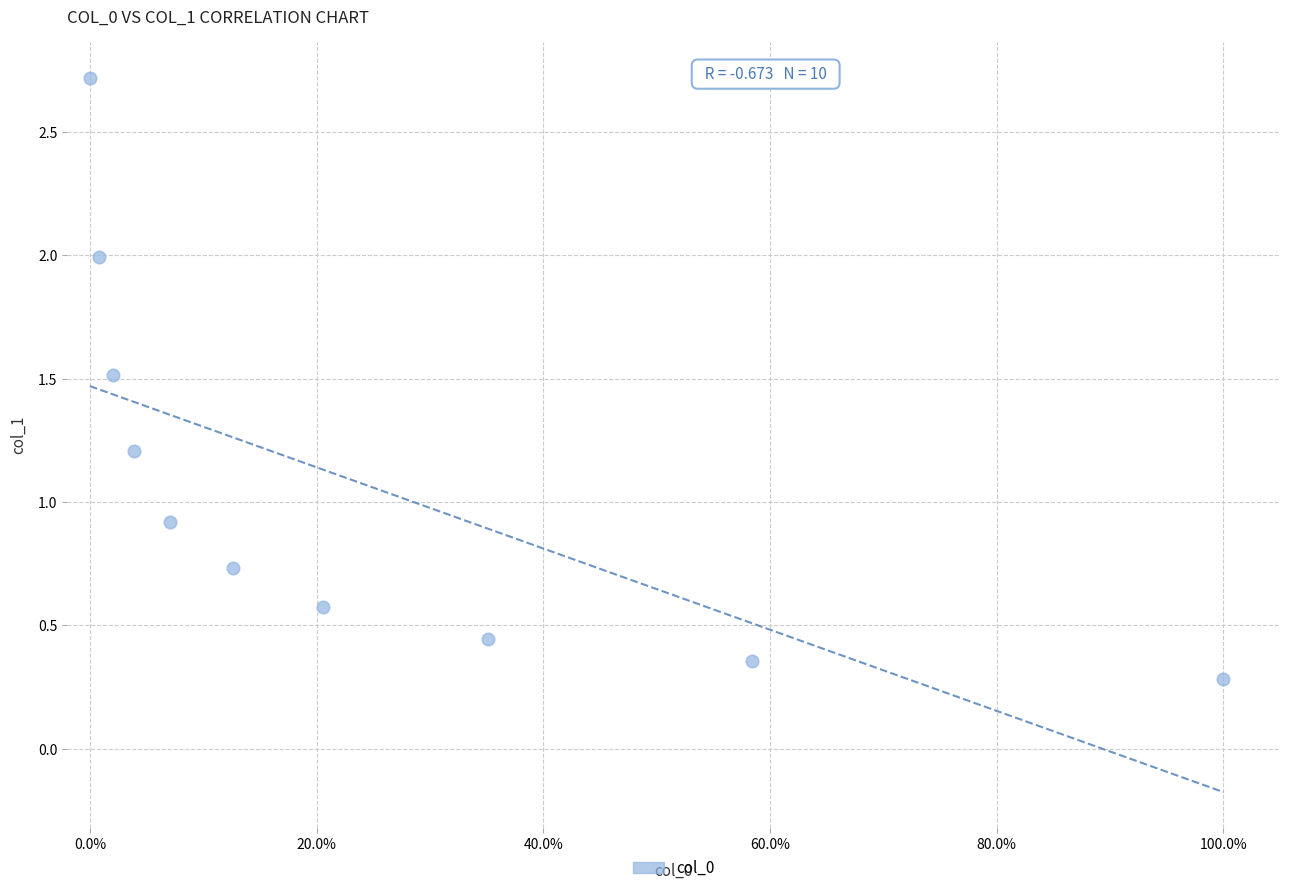

What Y value in the scatter plot is closest to 1?

0.9